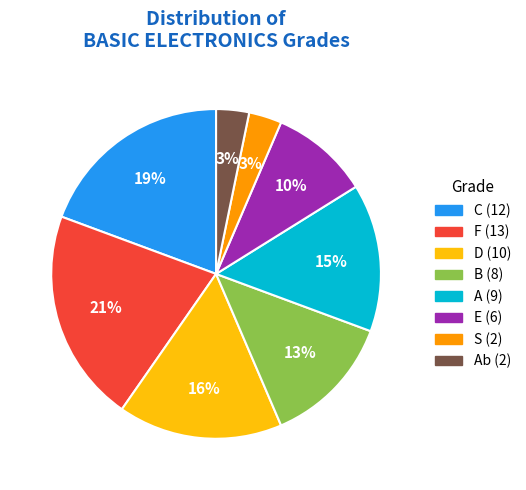

Is there any slice that represents more than half of the pie?

No